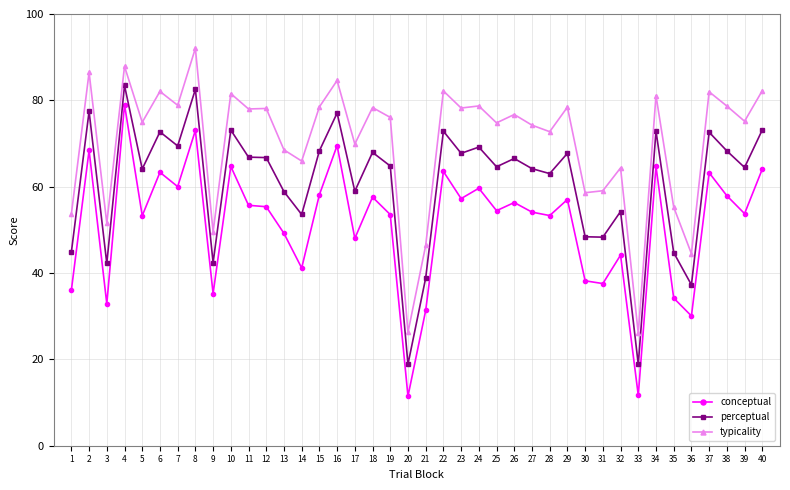

Where does the perceptual series first go above 66?

2